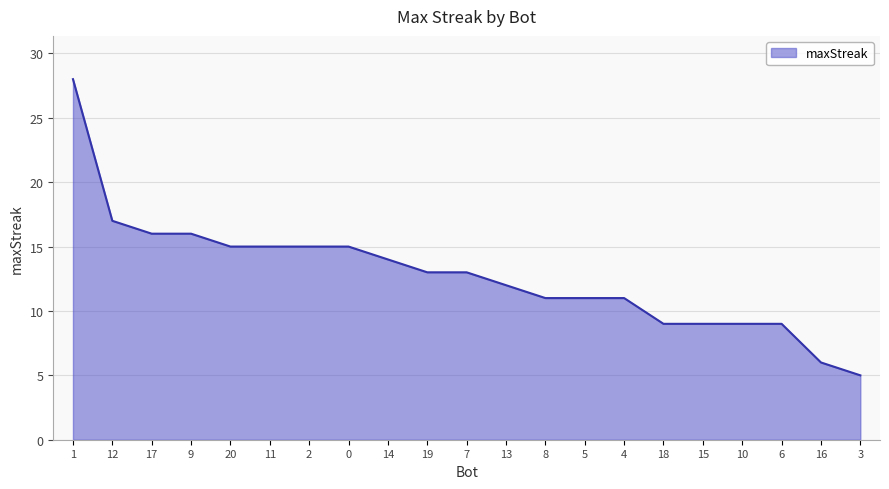

Rank the categories by value from highest to lowest.

1, 12, 17, 9, 20, 11, 2, 0, 14, 19, 7, 13, 8, 5, 4, 18, 15, 10, 6, 16, 3